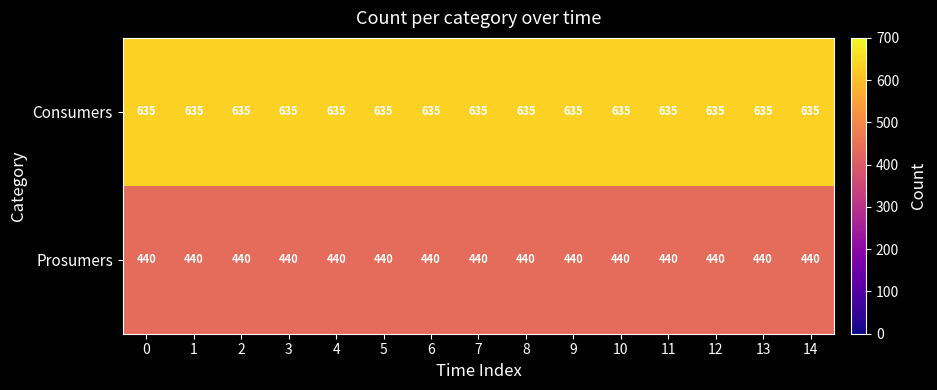

What is the difference between the highest and lowest values at 0?

195